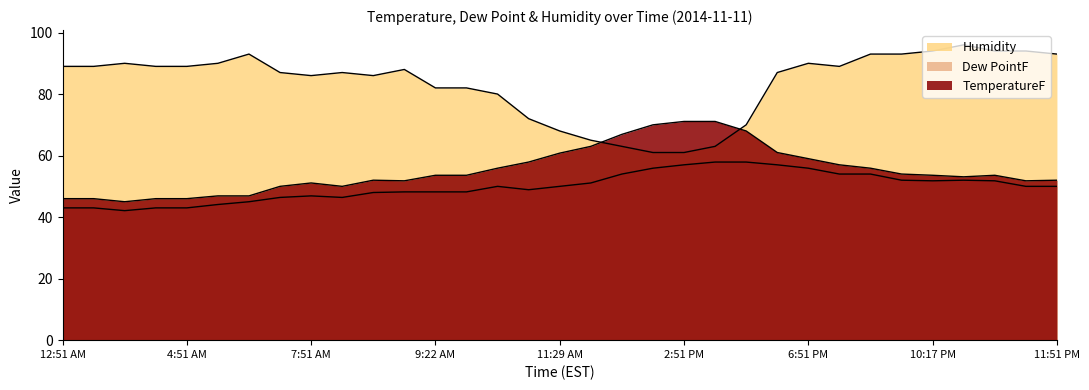

What is the spread (max minus min) of values at 11:04 PM?

42.2